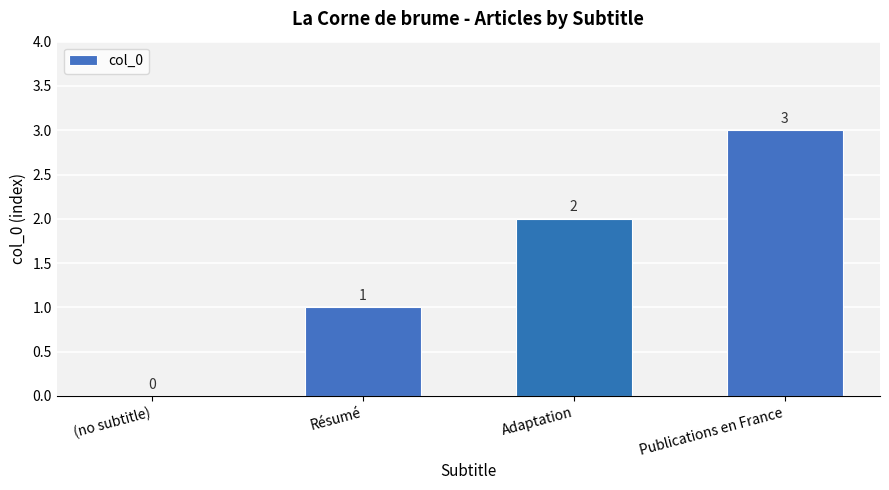

How many data points does each series have?

4